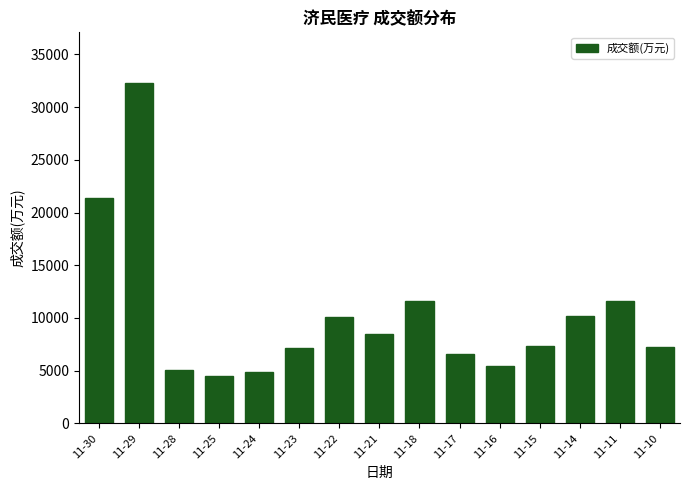

What is the change in value from 11-30 to 11-17?

-14735